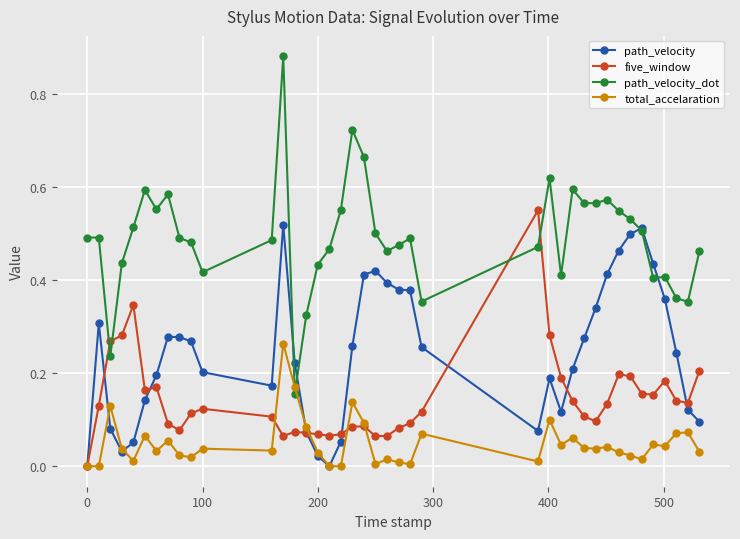

Which series has the largest total across all categories?

path_velocity_dot